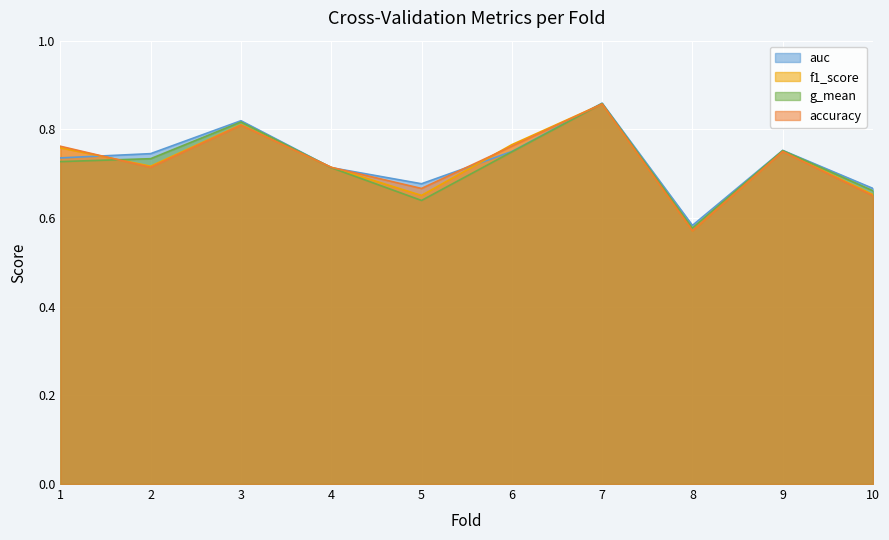

After their last crossing, which series has the higher values: auc or f1_score?

auc